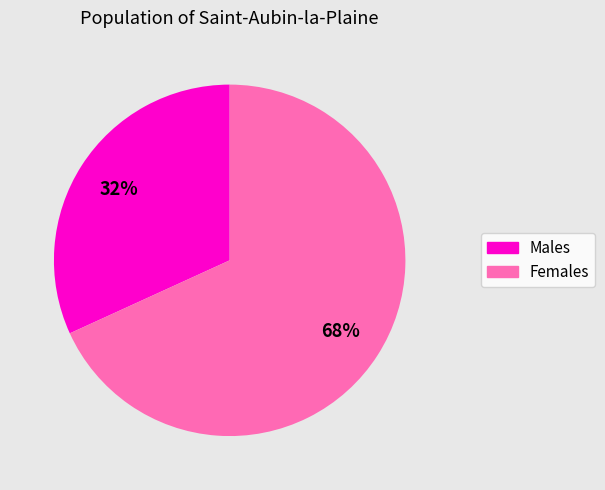

Does any single category account for the majority?

Yes